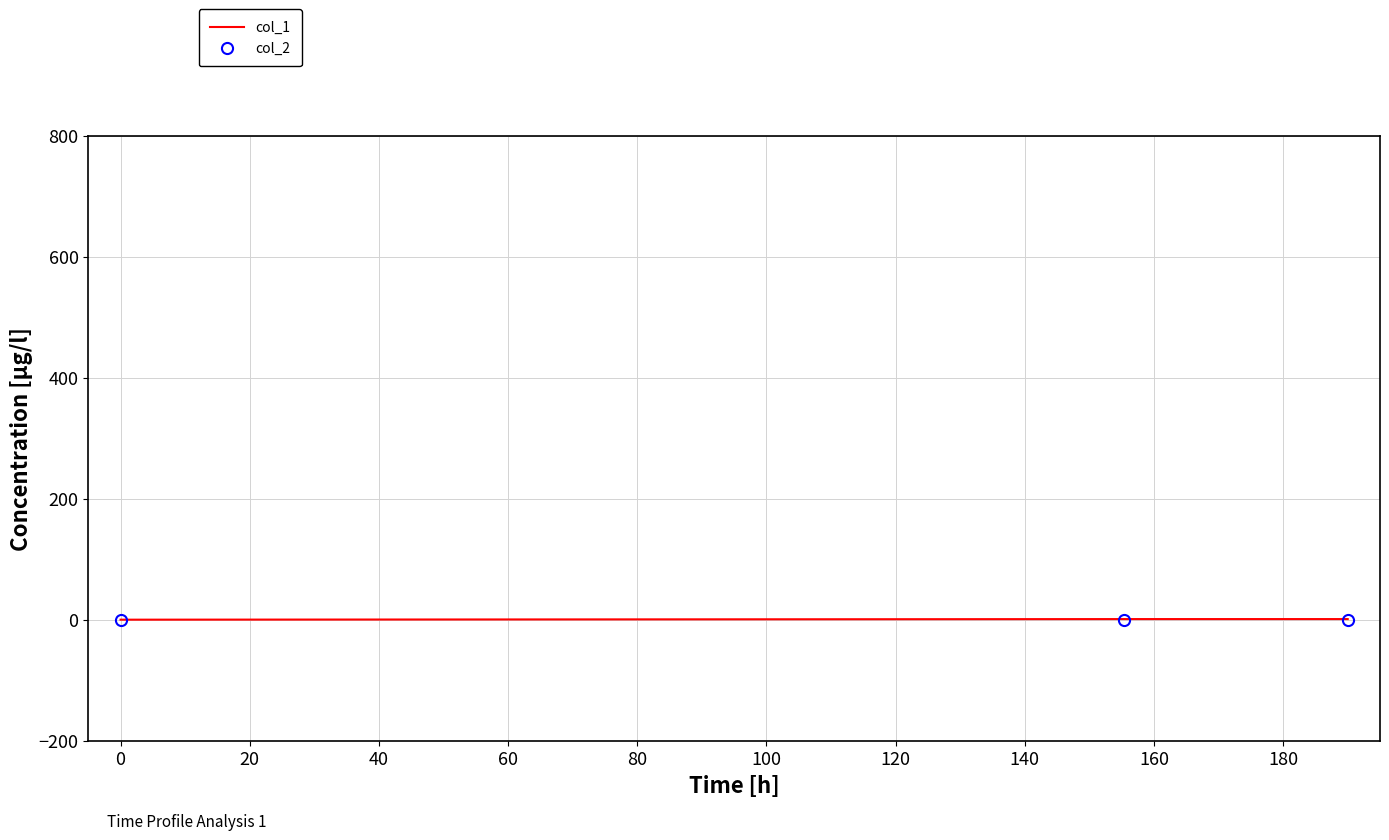

What are all the series names shown in the legend?

col_1, col_2